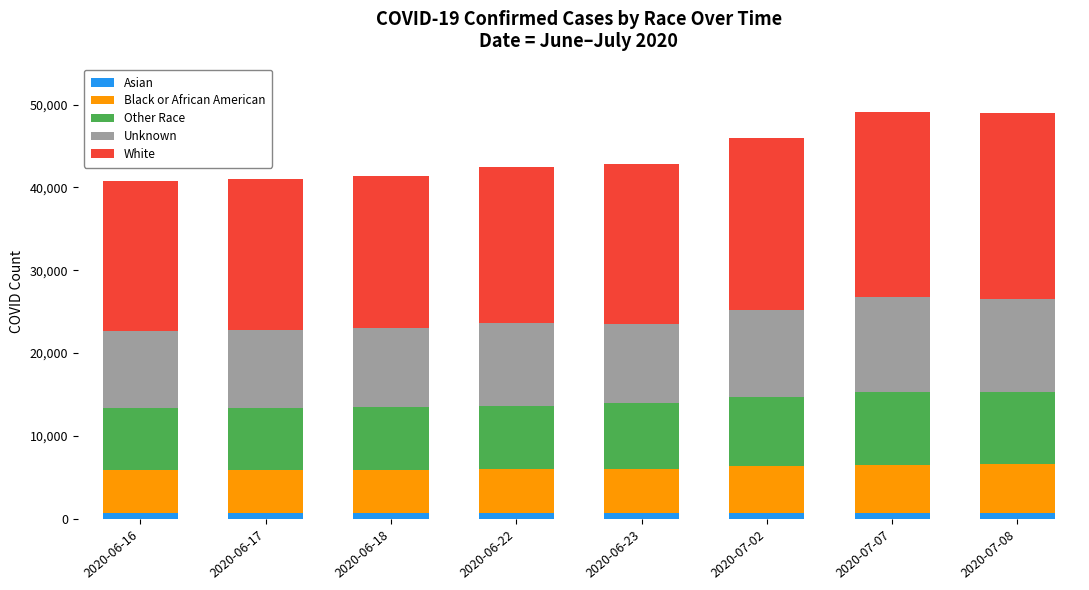

What are all the series names shown in the legend?

Asian, Black or African American, Other Race, Unknown, White